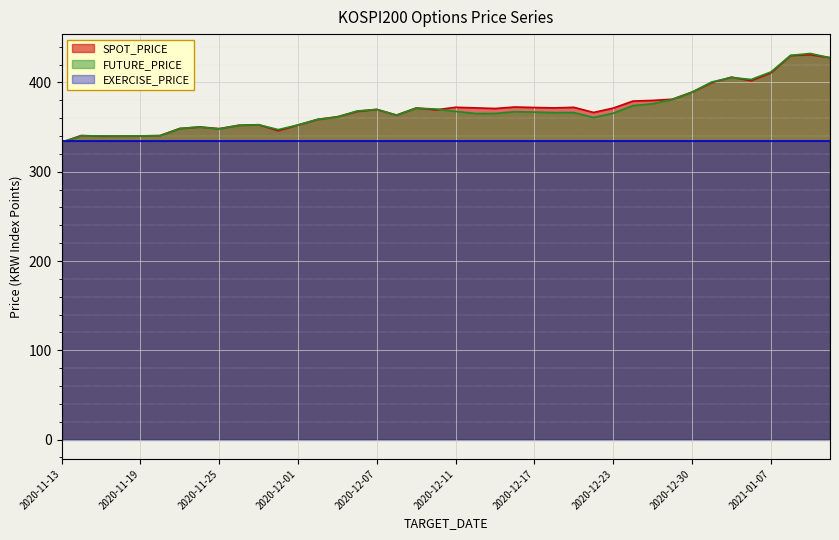

At how many categories does at least one series exceed 360?

26